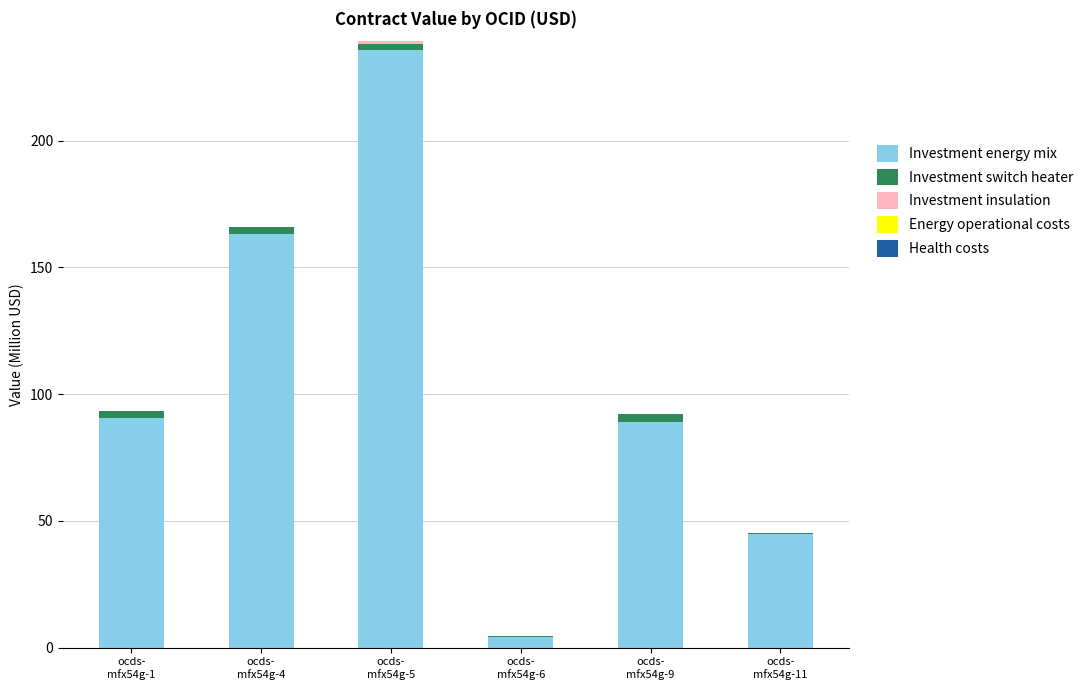

What is the highest value of the Investment energy mix series?

236.0